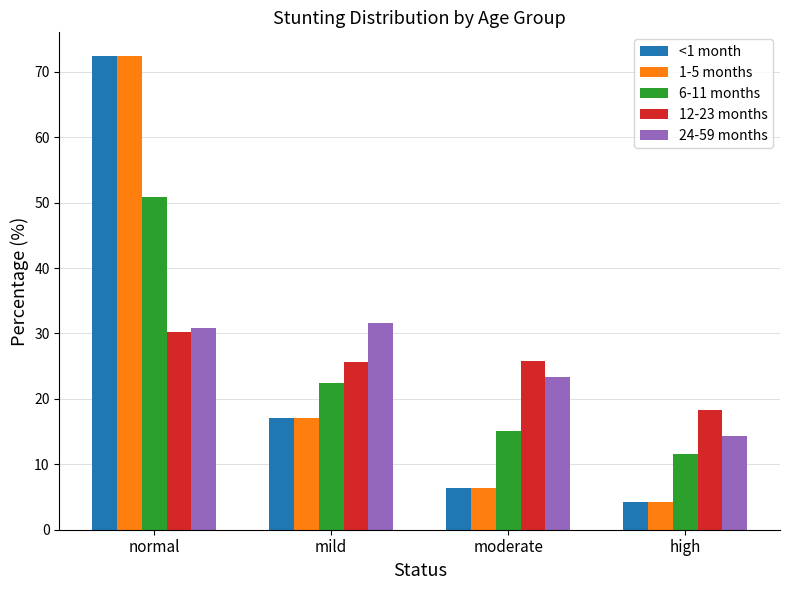

What is the label of the 3rd bar from the right?

mild